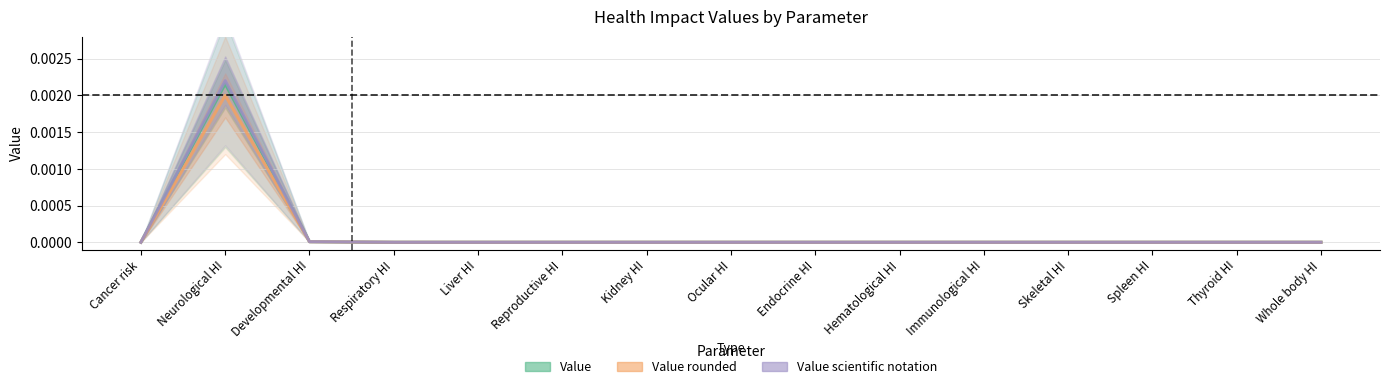

At which category does Value reach its first local peak?

Neurological HI